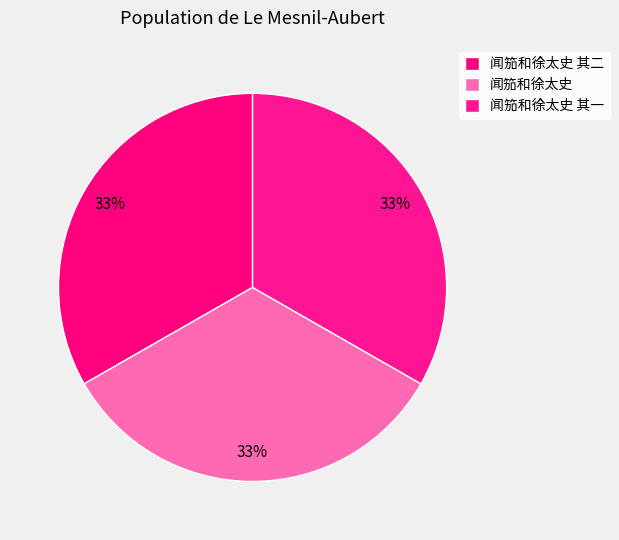

How many segments does this pie chart have?

3